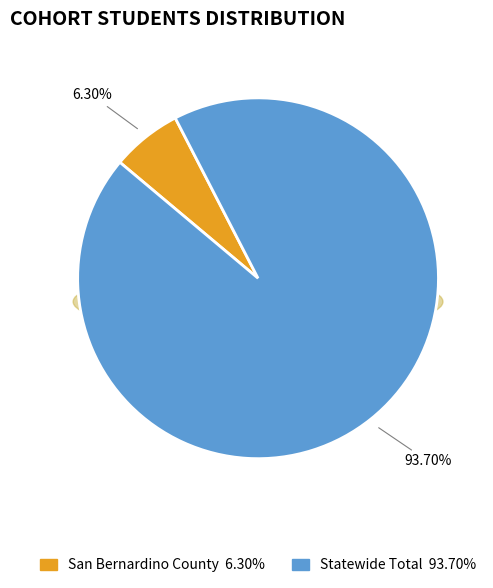

To the nearest percent, what is the difference between the largest and smallest slice percentages?

87%